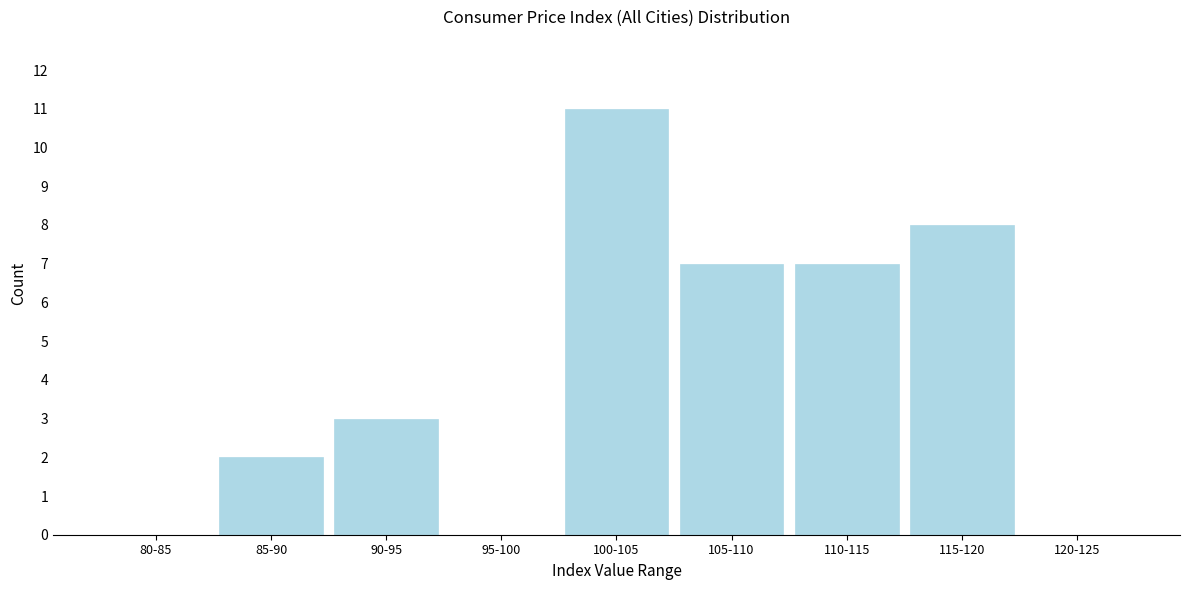

Reading left to right, what are all the values shown in this chart?

80-85=0	85-90=2	90-95=3	95-100=0	100-105=11	105-110=7	110-115=7	115-120=8	120-125=0